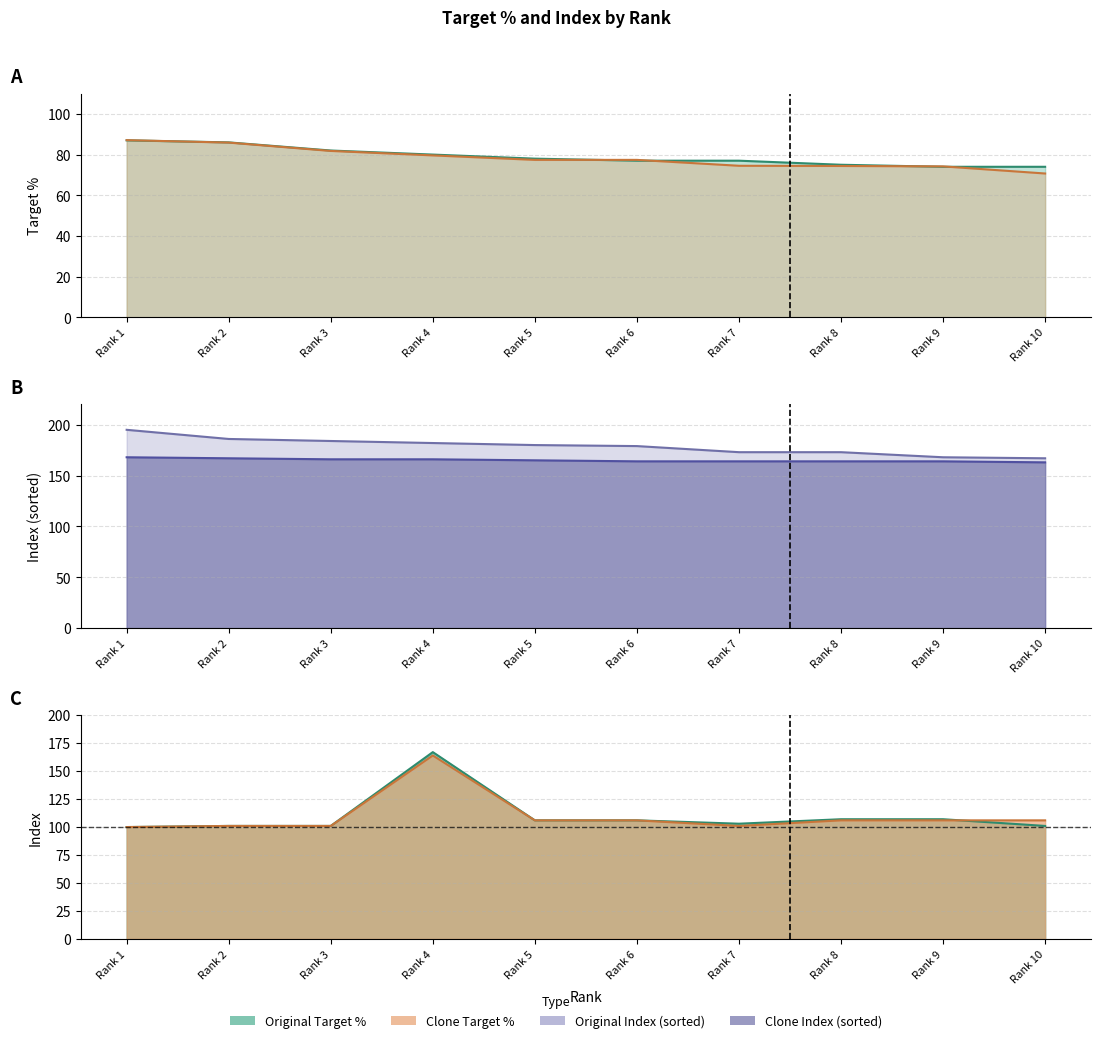

True or false: Clone Index (sorted) has more than 2 points higher than both neighbors.

False